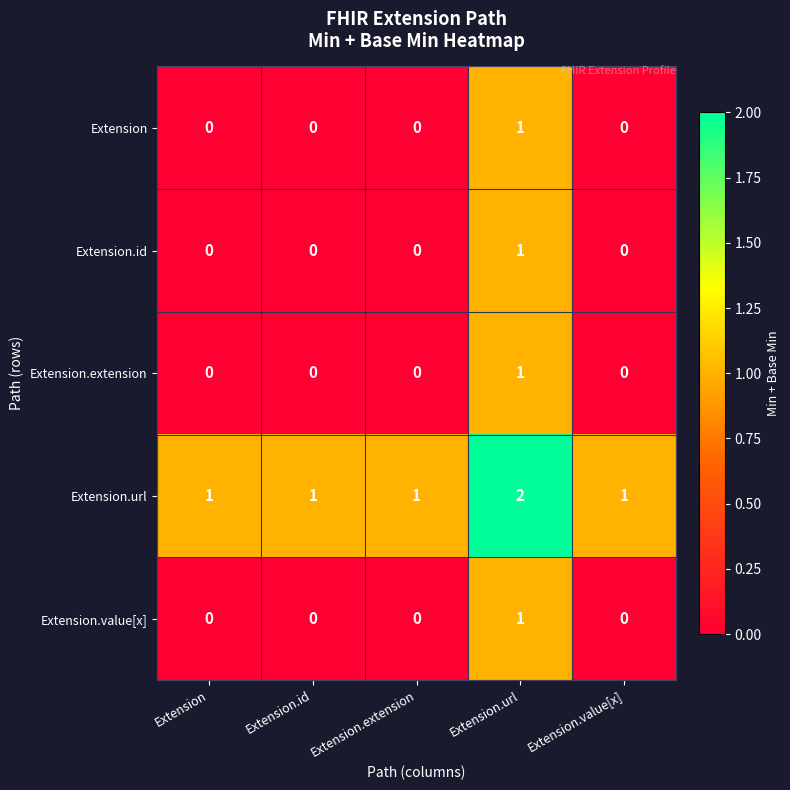

Which category has the highest value in the Extension.value[x] series?

Extension.url